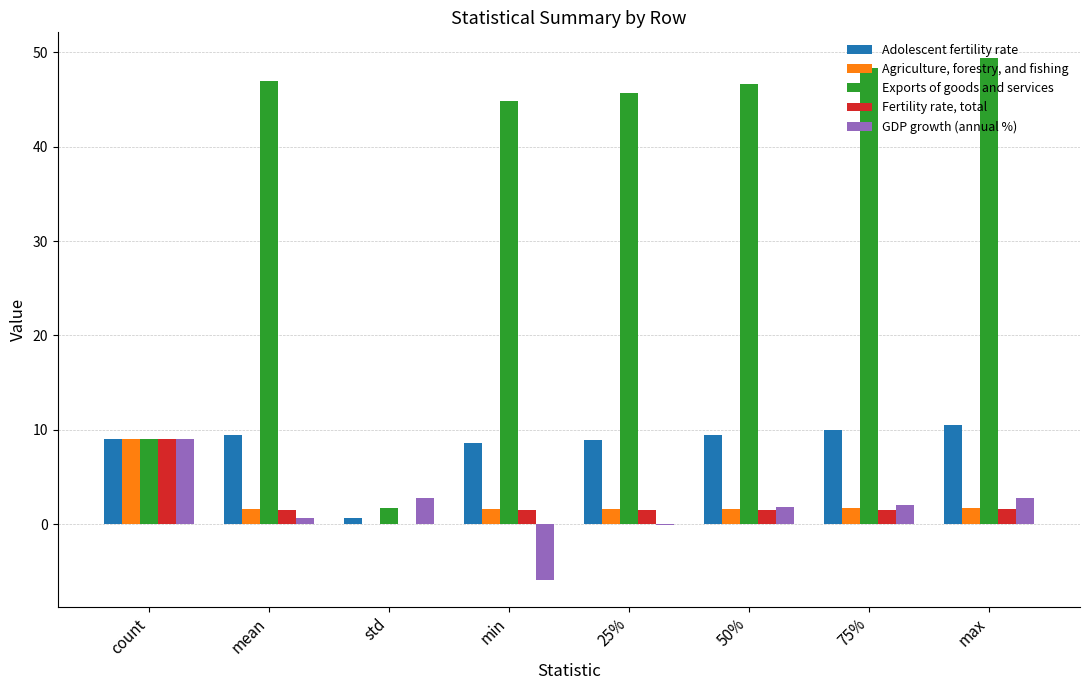

Which series has the largest total across all categories?

Exports of goods and services